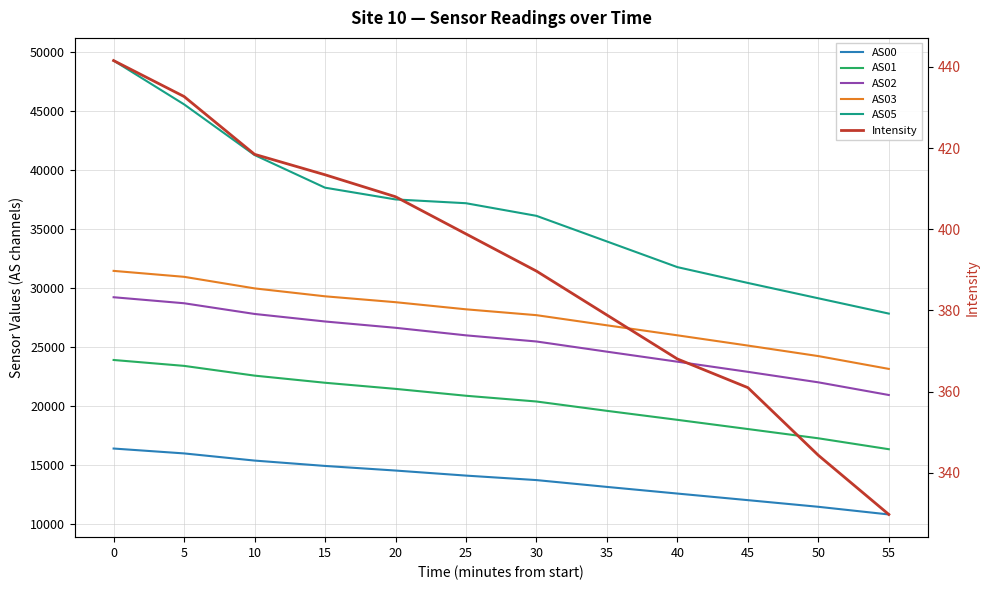

What are all the series names shown in the legend?

AS00, AS01, AS02, AS03, AS05, Intensity